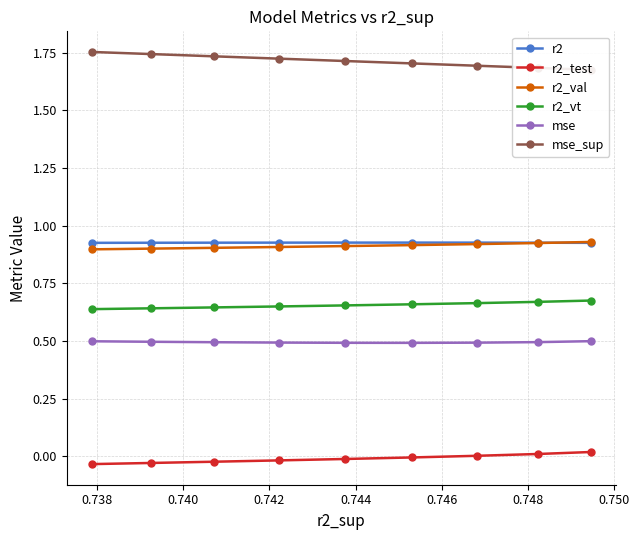

What is the minimum value for mse?

0.5